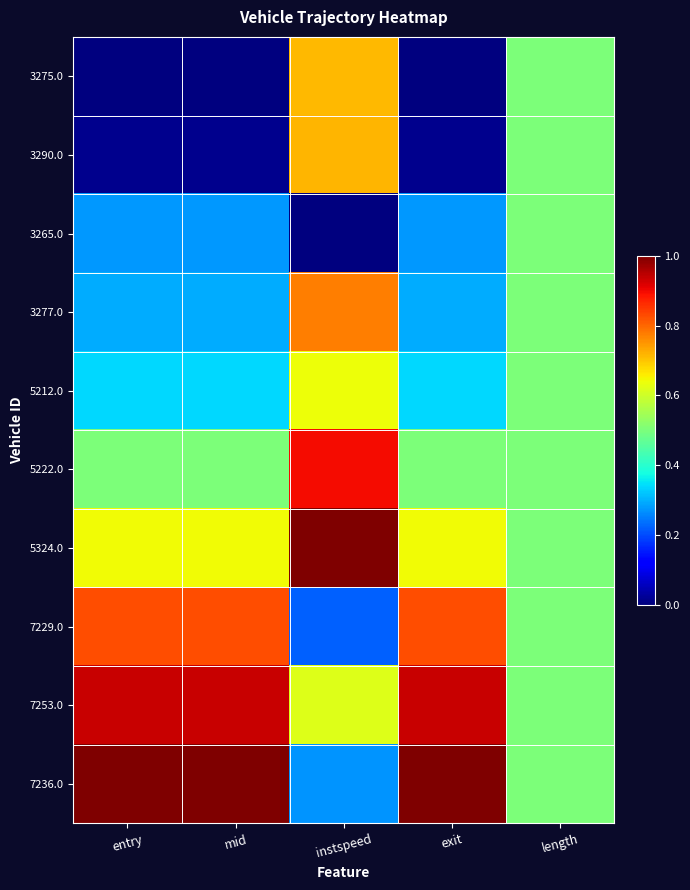

What is the total value across all series at length?

5.0